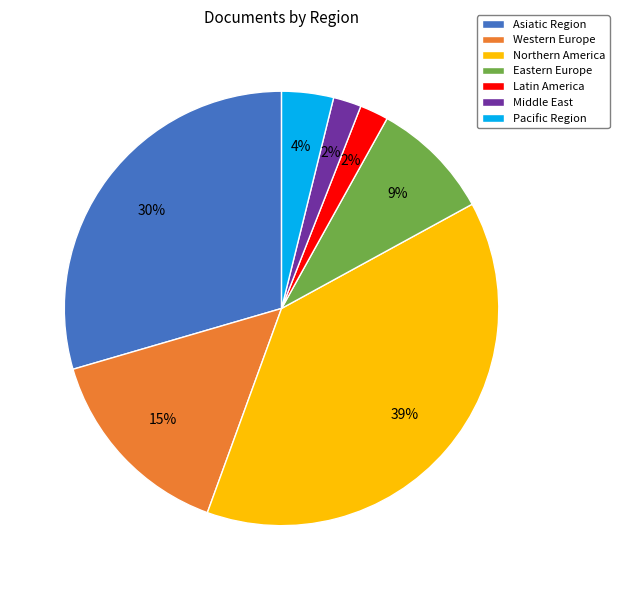

Does any single category account for the majority?

No